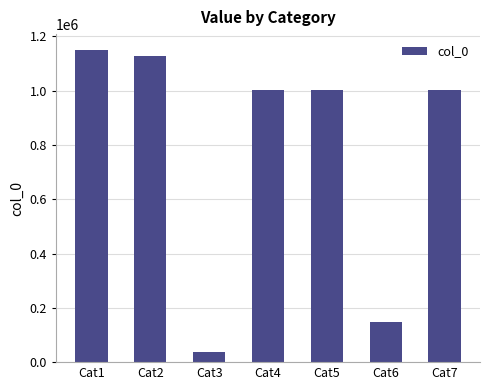

Which label corresponds to the smallest value in the chart?

Cat3